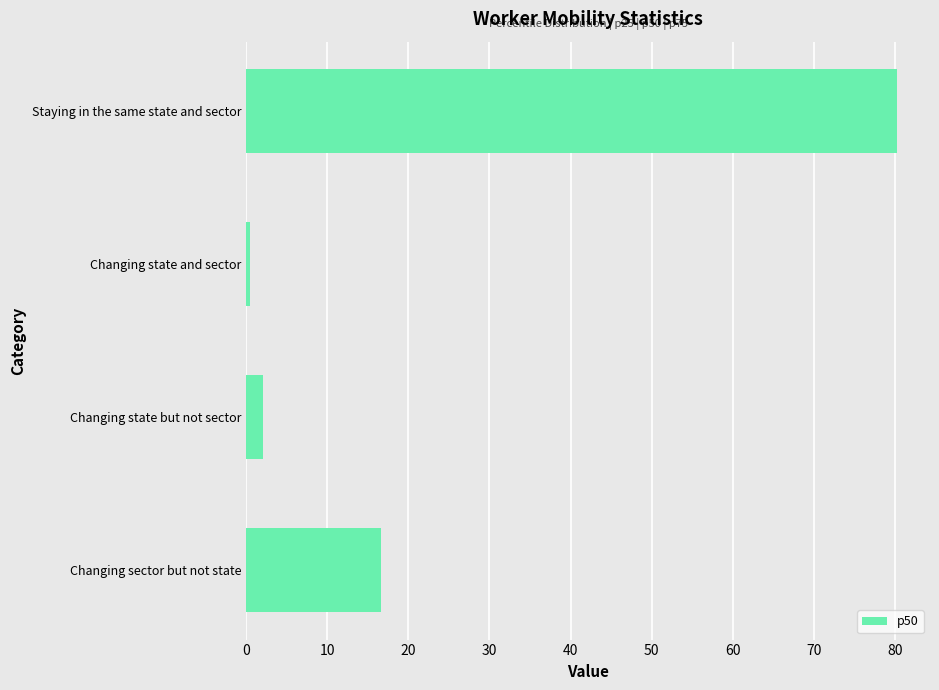

Rank the categories by value from lowest to highest.

Changing state and sector, Changing state but not sector, Changing sector but not state, Staying in the same state and sector